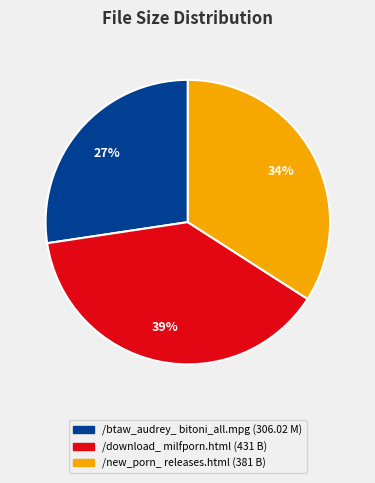

Is there any slice that represents more than half of the pie?

No